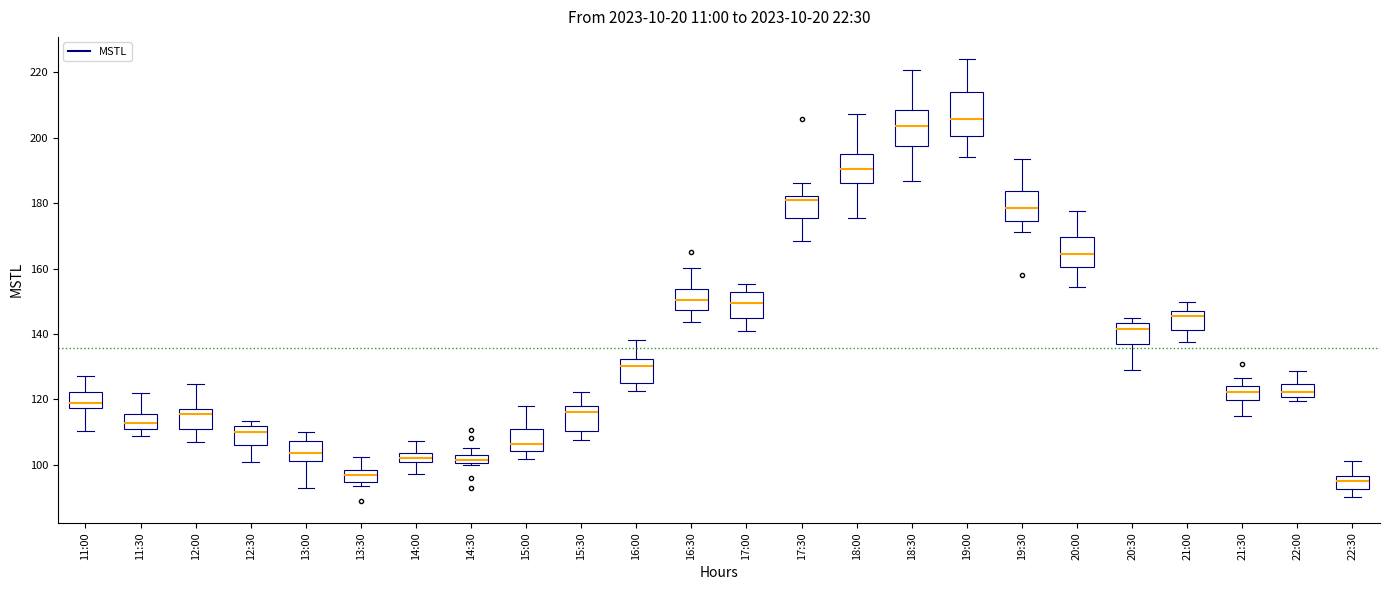

Where does the upper whisker of the box for 11:30 end on the y-axis? The values are not printed on the chart, so give them approximately, as read against the axis.

122